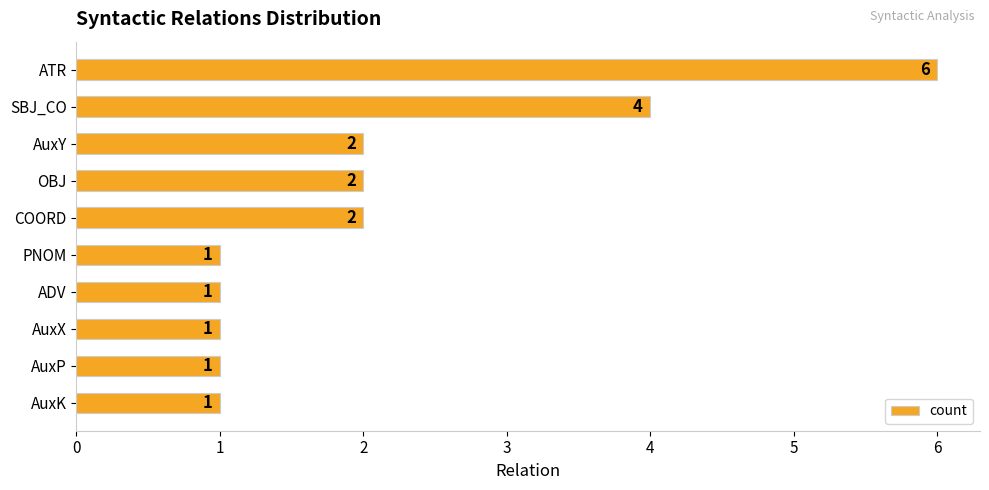

What is the sum of the values at AuxK and AuxY?

3